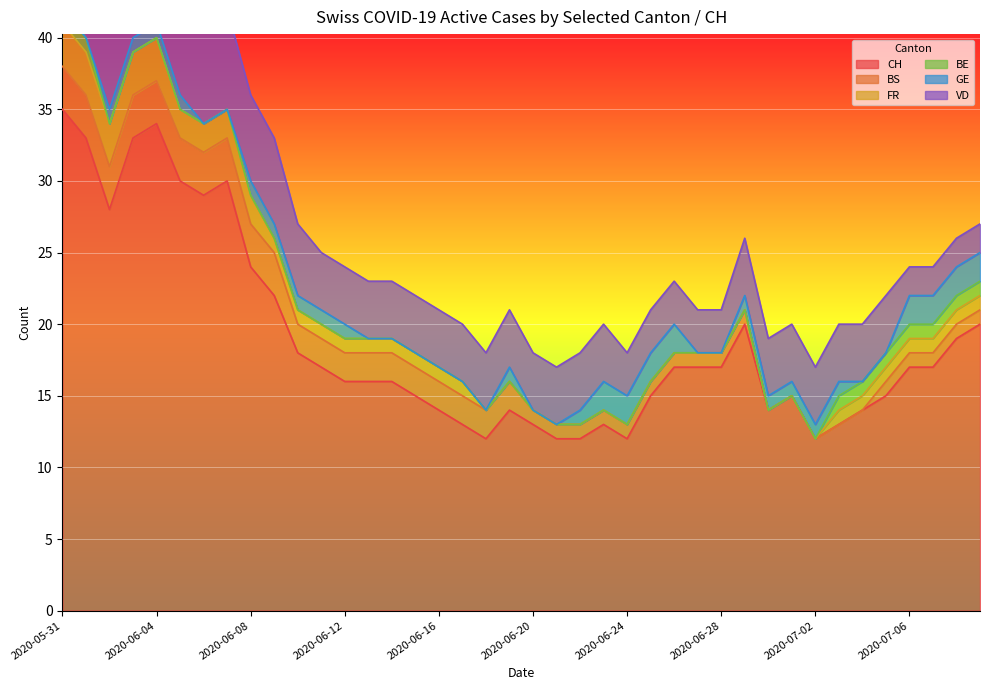

Read the FR value at 2020-06-07.

2